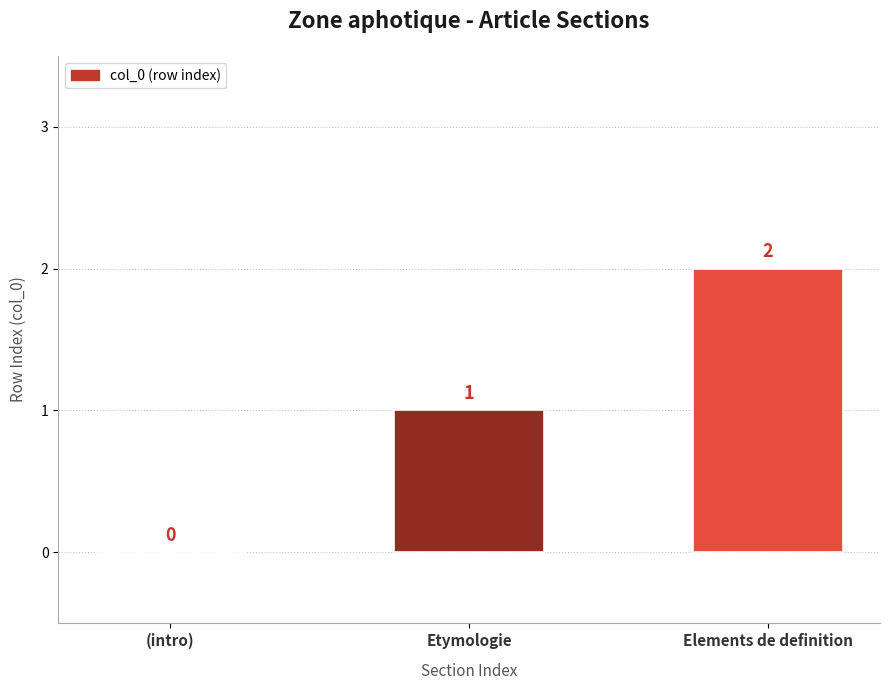

What is the change in value from (intro) to Elements de definition?

+2